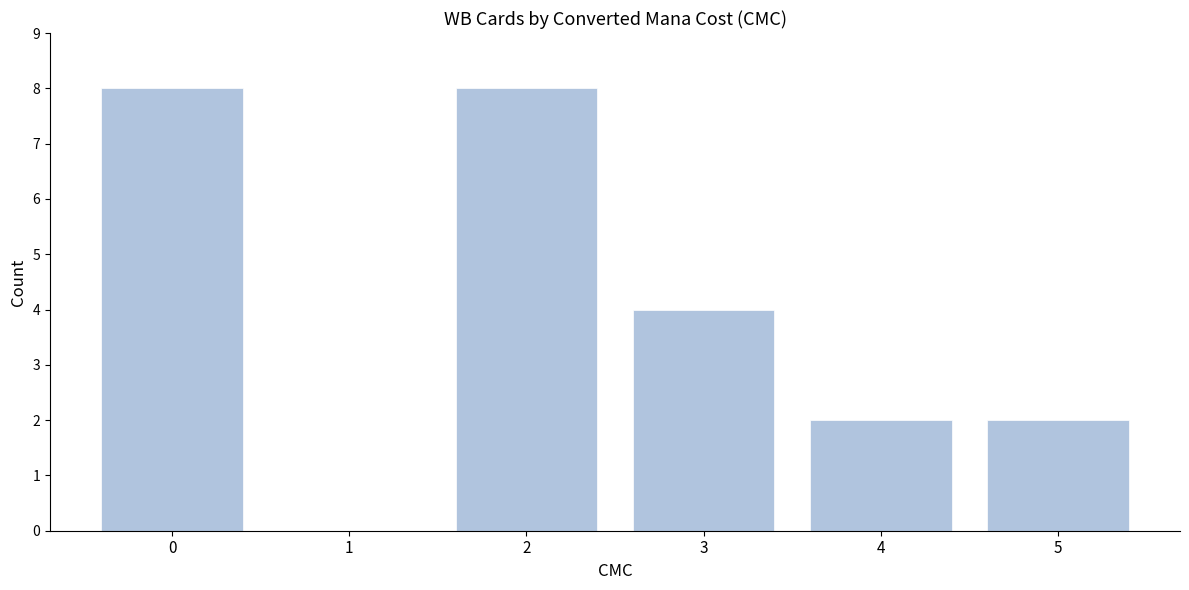

Reading right to left, what are all the values shown in this chart?

5=2	4=2	3=4	2=8	1=0	0=8